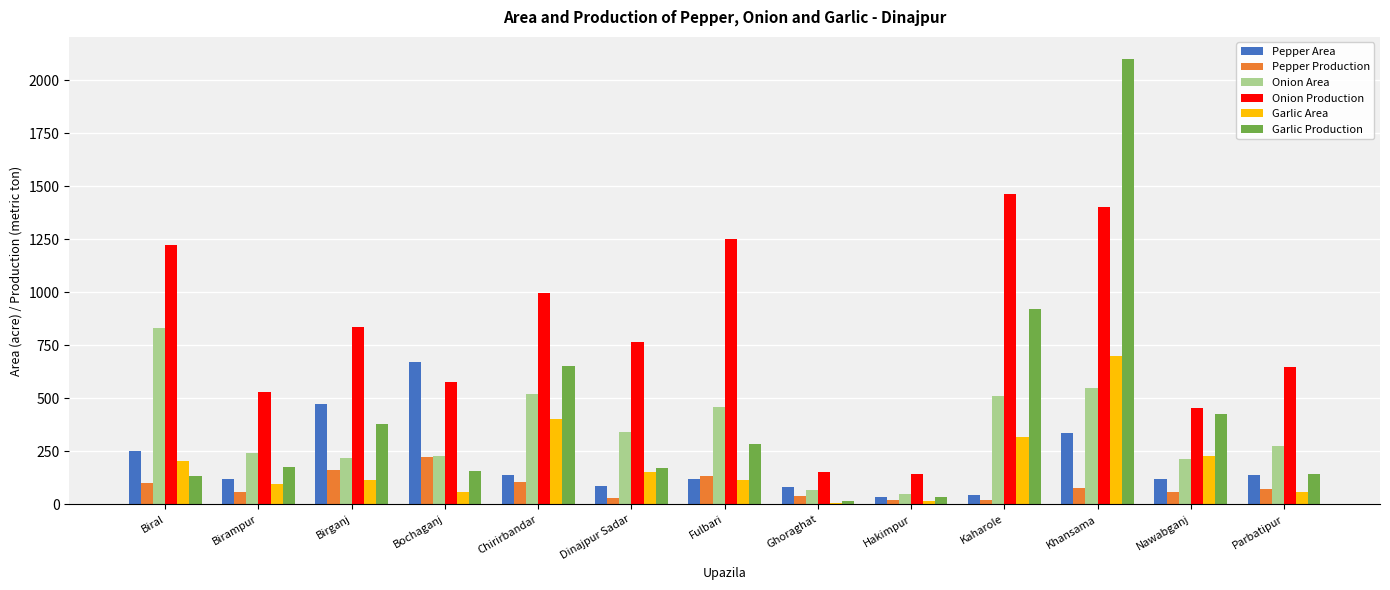

What is the difference between the maximum and second lowest values in the Garlic Production series?

2067